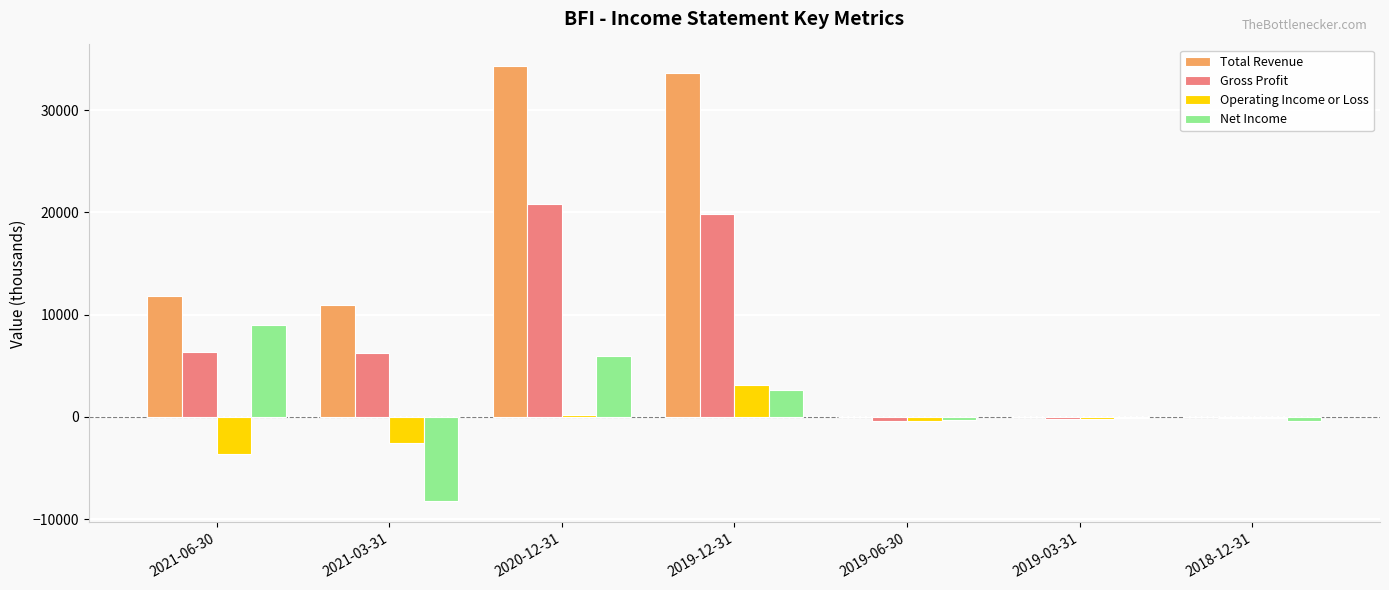

What is the greatest value displayed?

34300